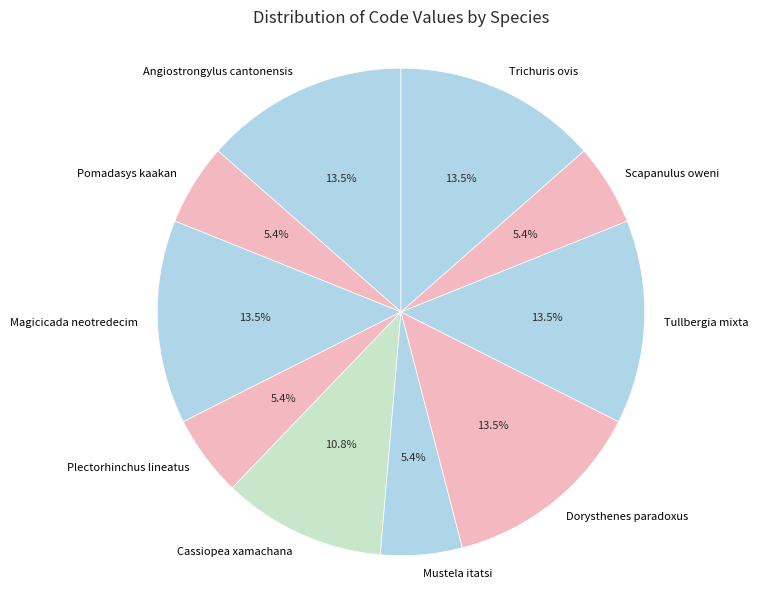

What percentage do Scapanulus oweni and Cassiopea xamachana together represent?

16.2%